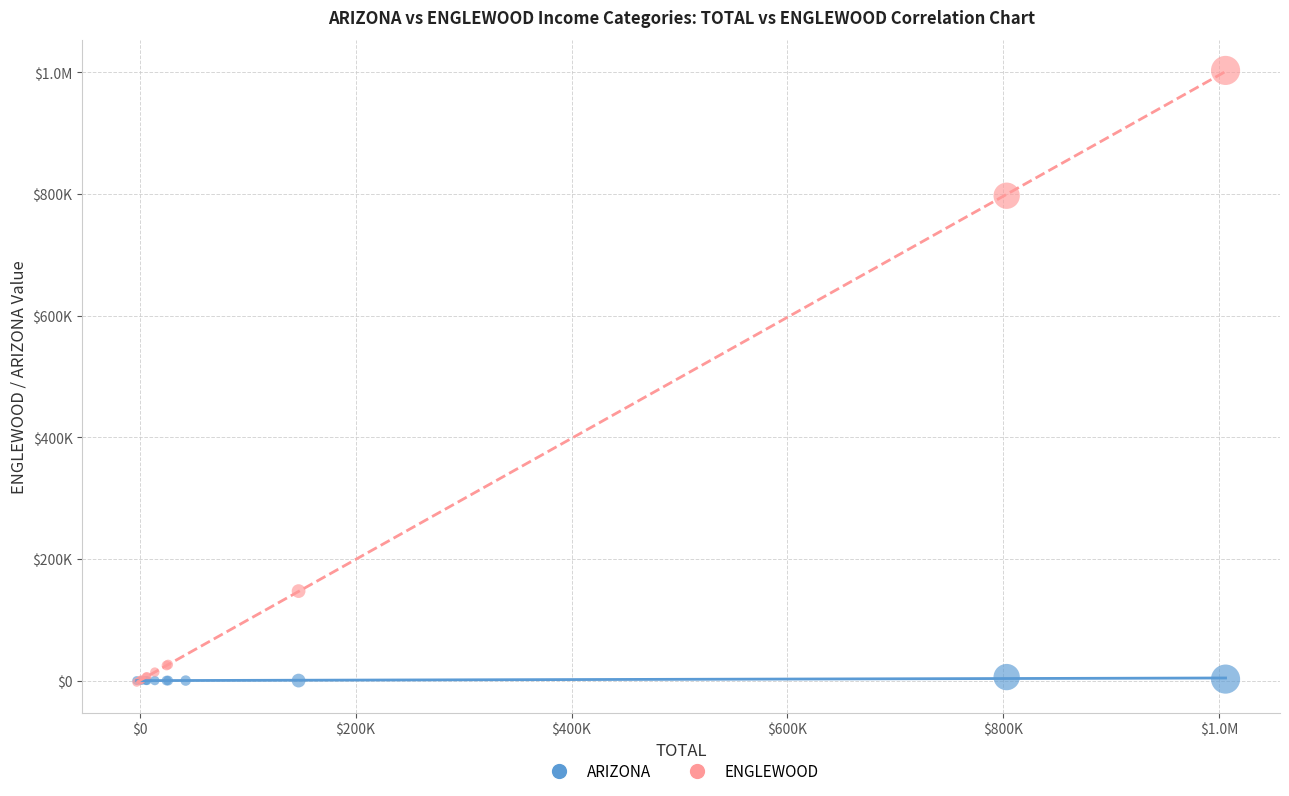

What are all the series names shown in the legend?

ARIZONA, ENGLEWOOD